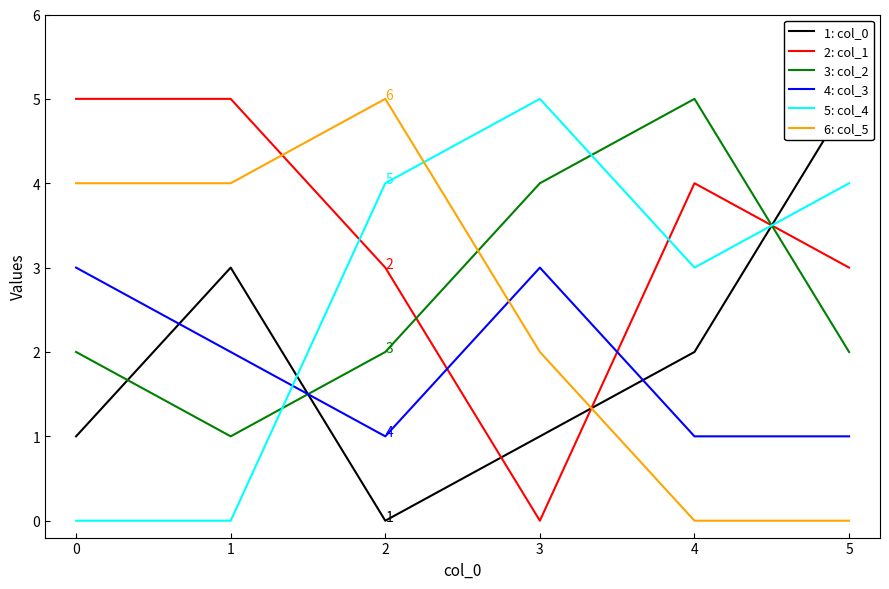

Where is the first local minimum for 2?

1